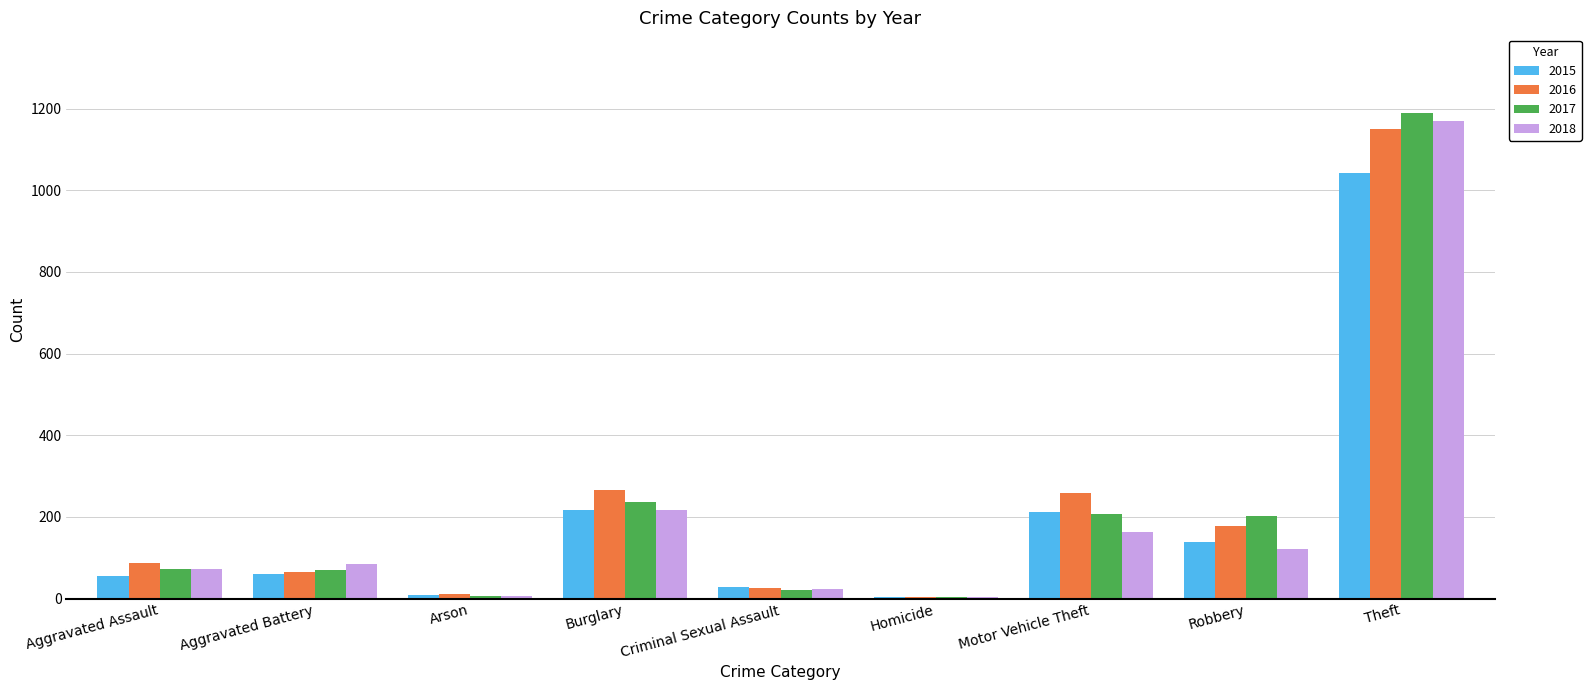

Is the value of 2017 at Robbery greater than the value of 2018 at Theft?

No